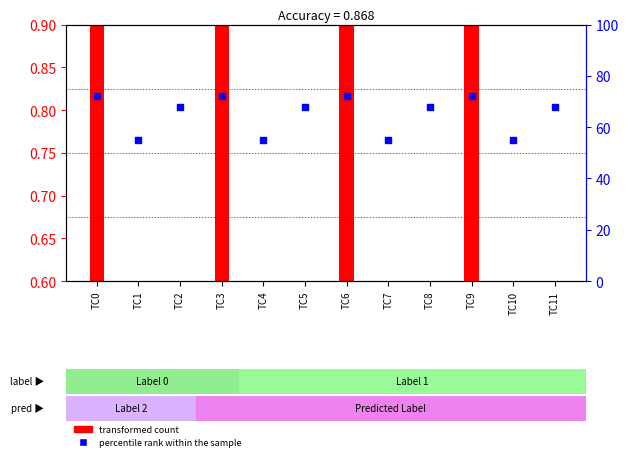

At which category is the sum across all series the highest?

TC9